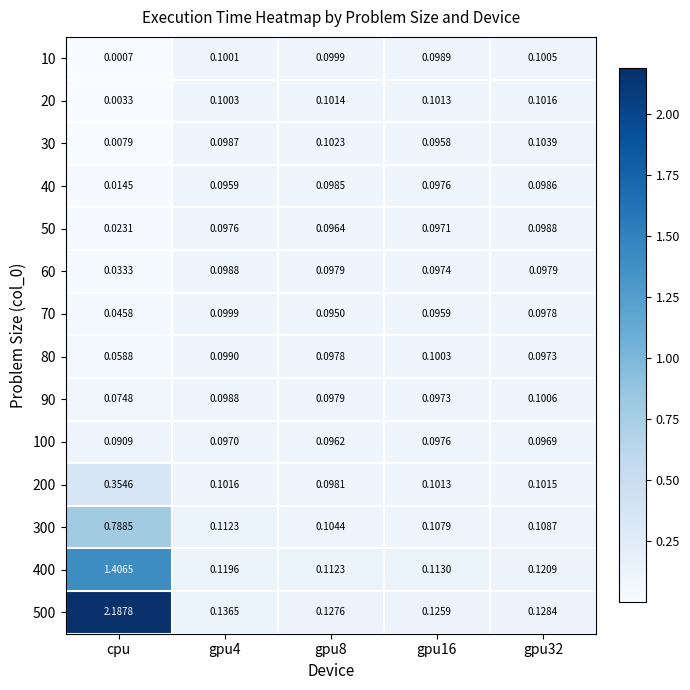

At which category is the sum across all series the highest?

cpu